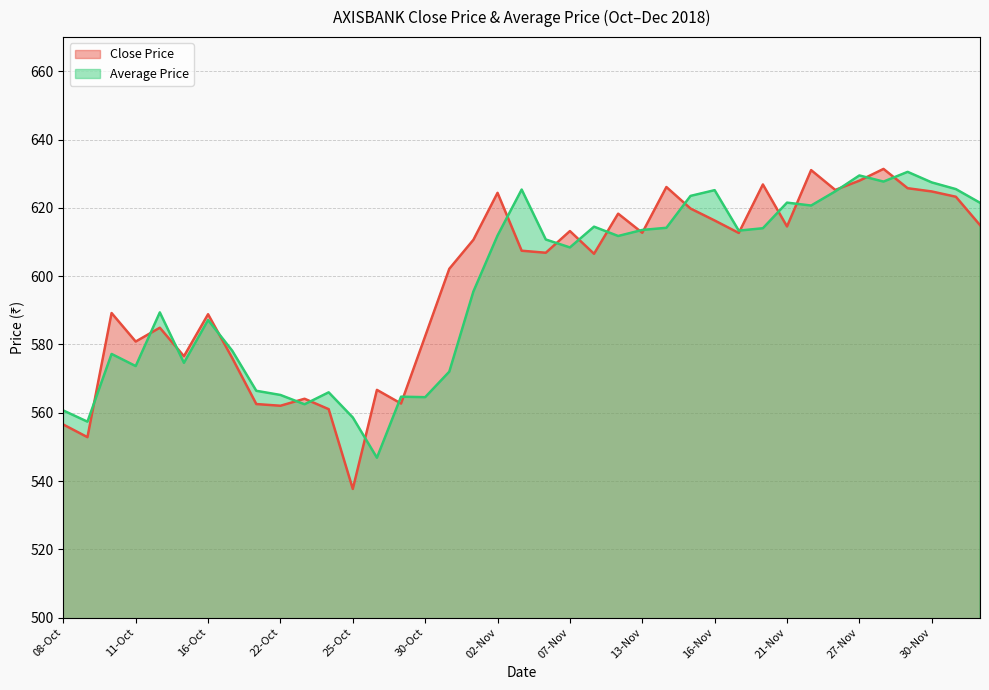

What is the difference between the highest and lowest values at 12-Nov?

6.5